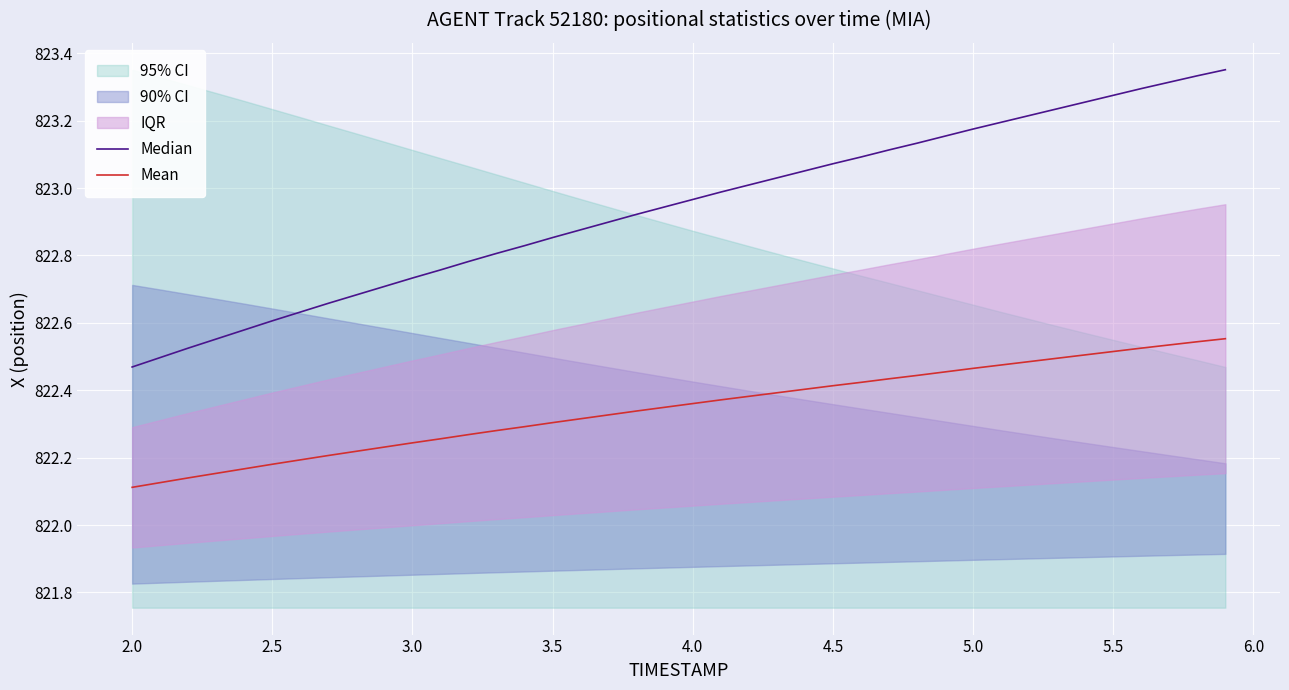

Does the chart display data point markers on the line(s)?

No